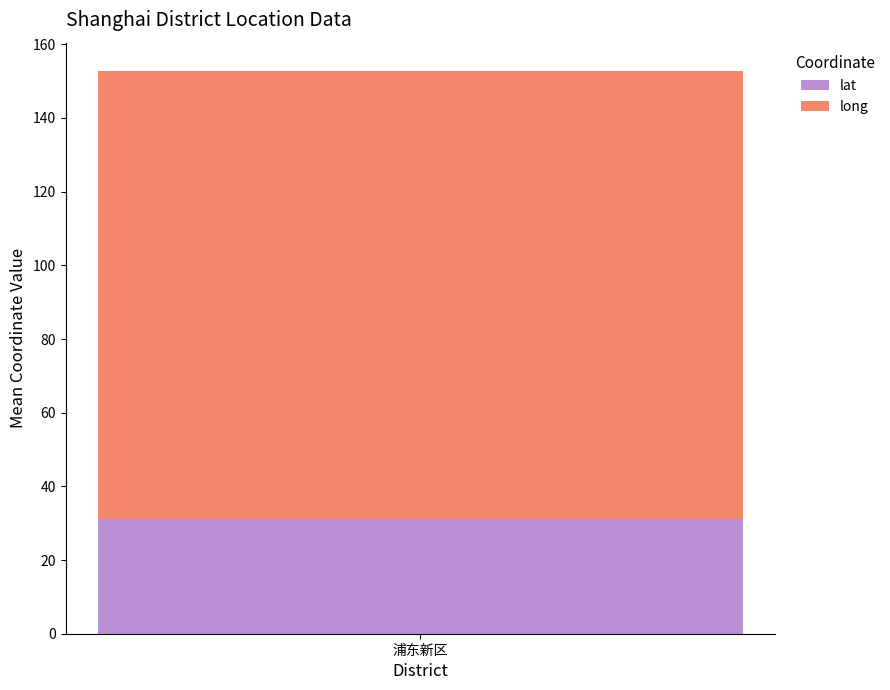

How many series are shown in this chart?

2